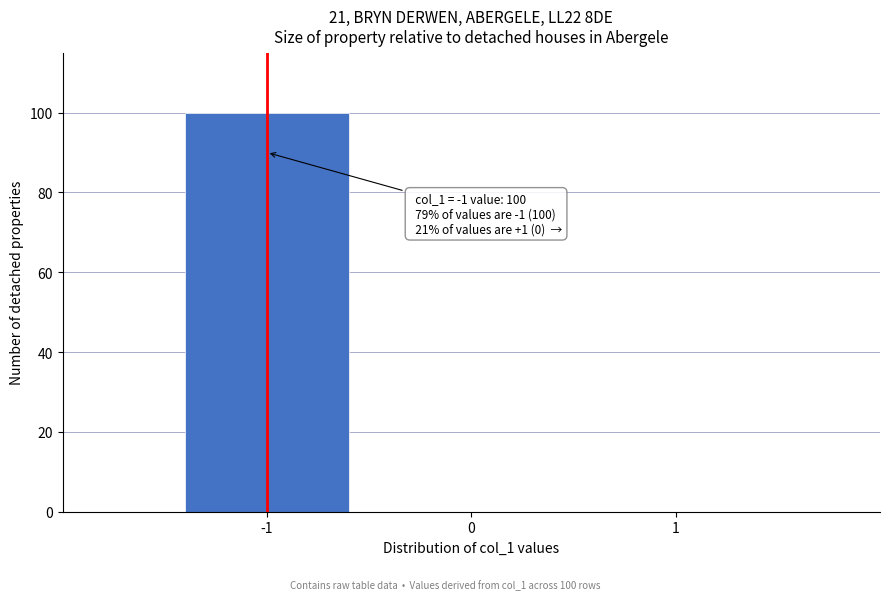

Reading right to left, what are all the values shown in this chart?

1=0	0=0	-1=100